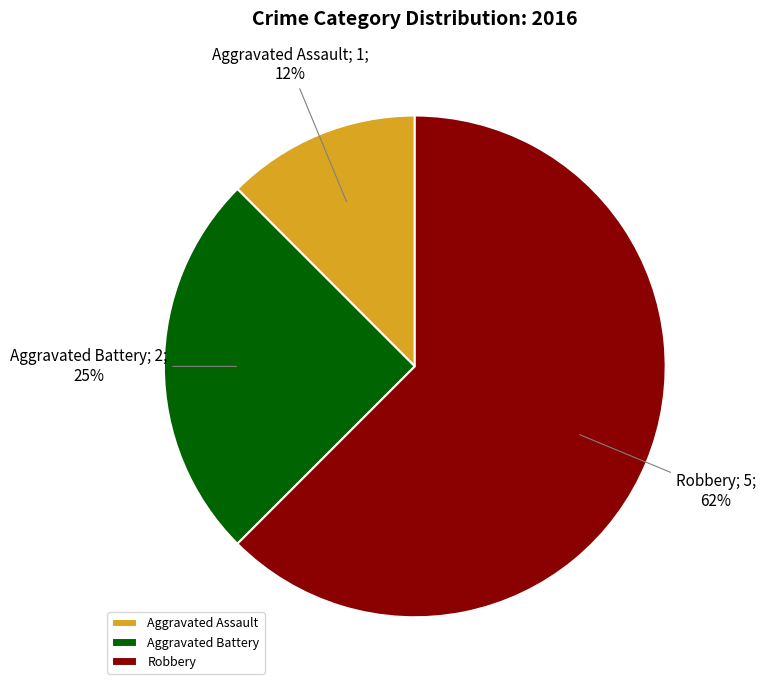

Do Aggravated Assault and Aggravated Battery together represent more than half of the pie?

No